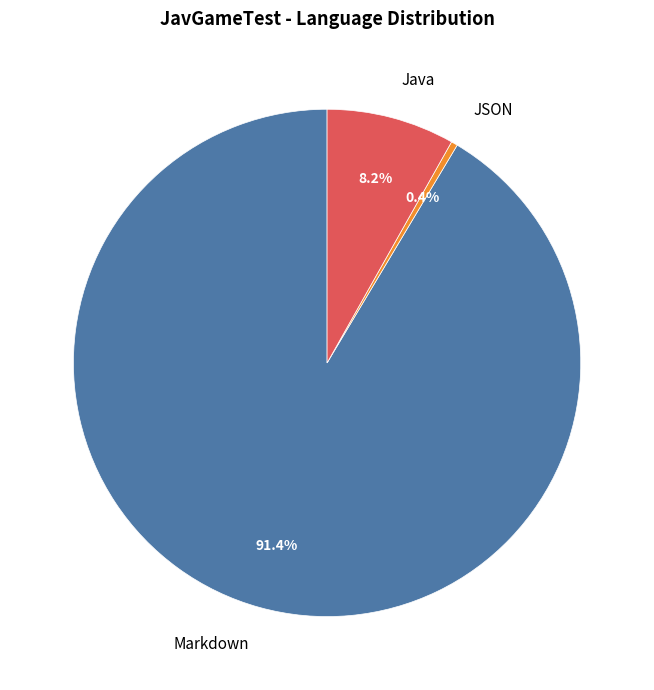

To the nearest percent, what is the difference between the largest and smallest slice percentages?

91%